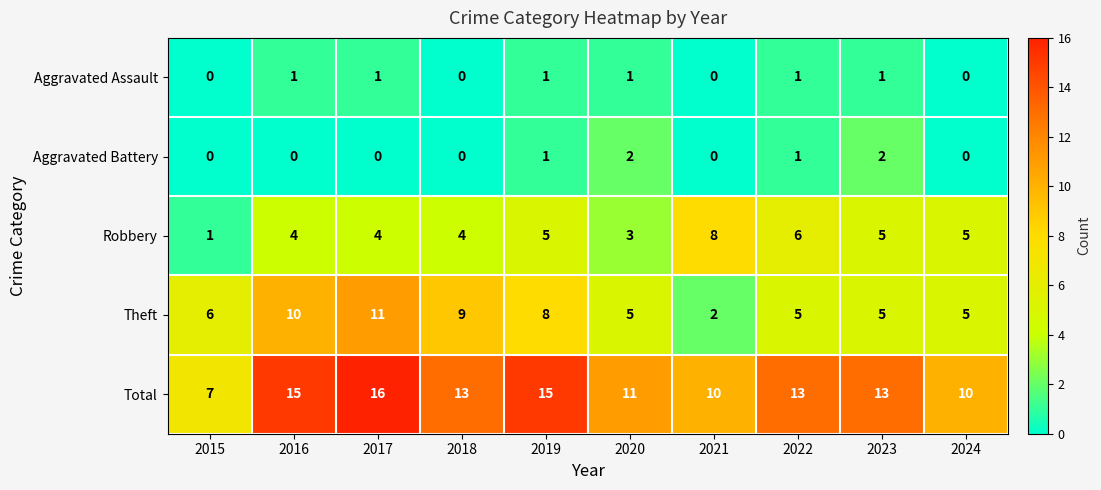

Count the number of data series in this chart.

5